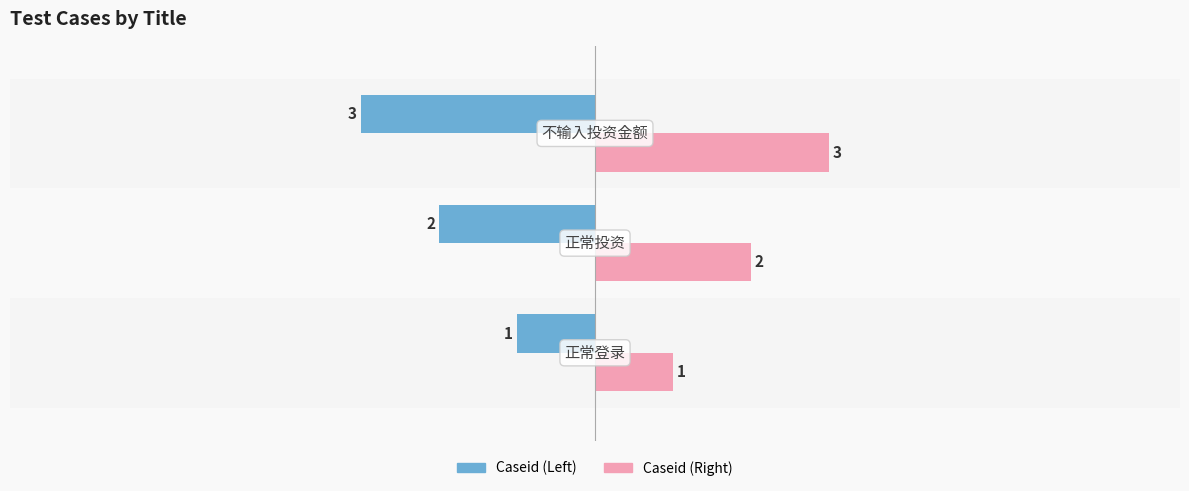

Which series has the largest total across all categories?

Caseid (Right)